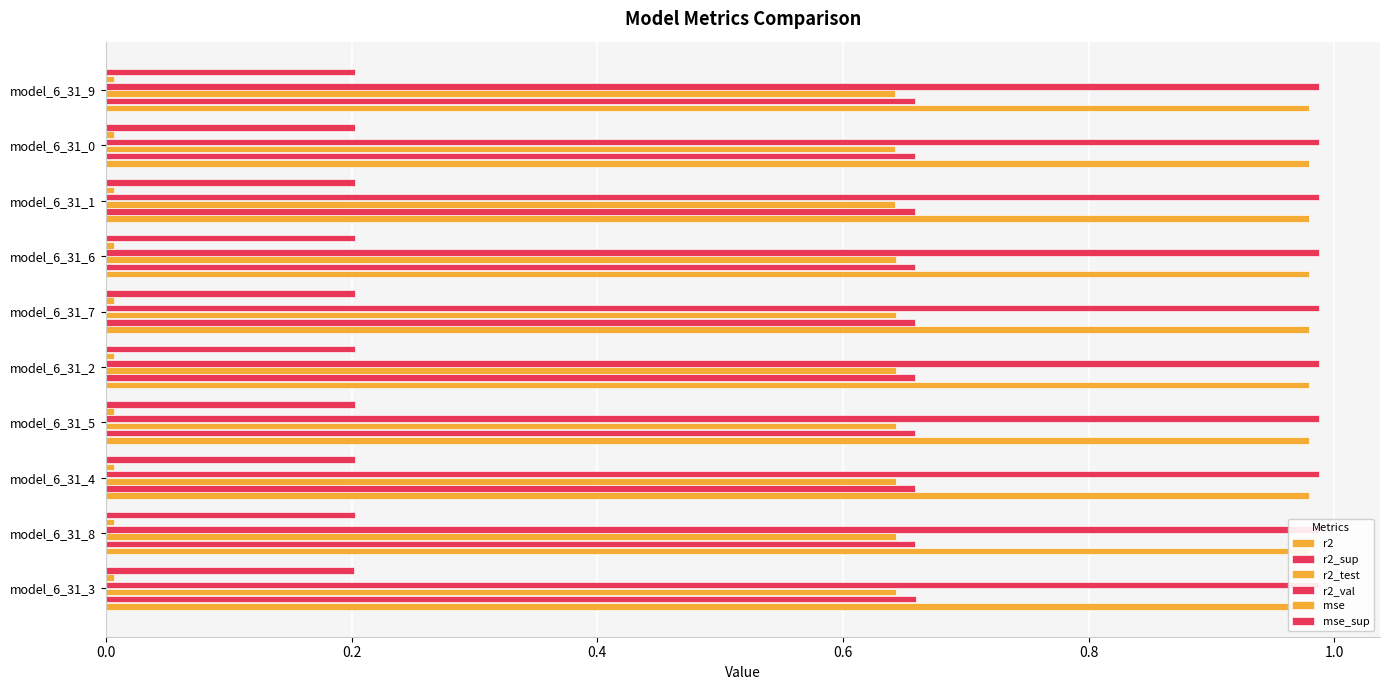

Read the r2 value at model_6_31_2.

1.0